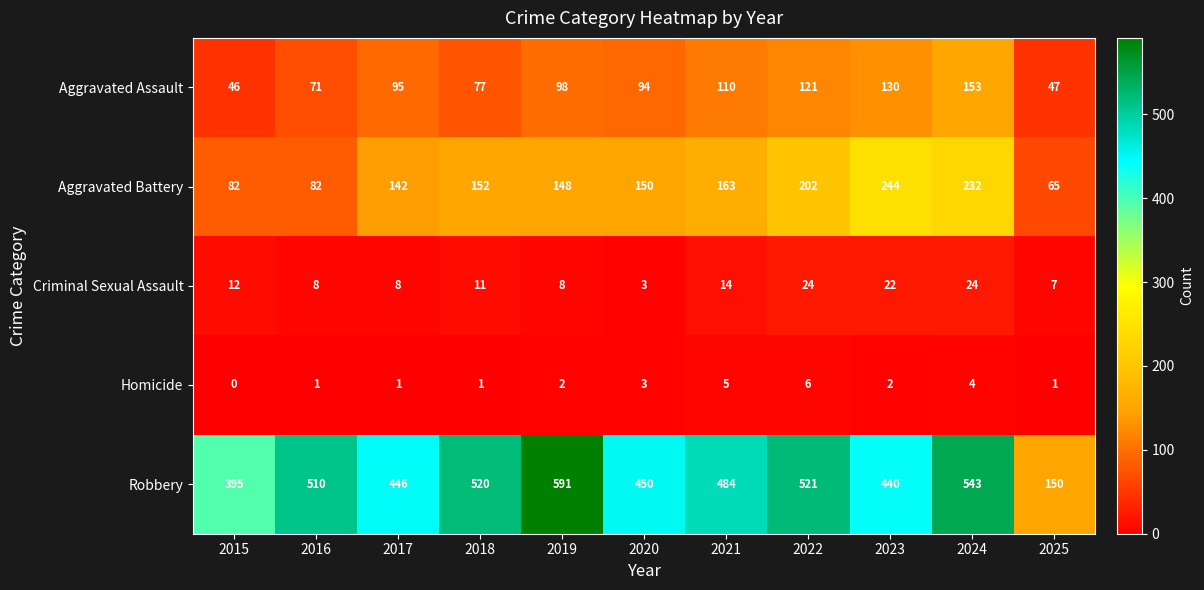

What is the difference between the maximum and second lowest values in the Aggravated Battery series?

162